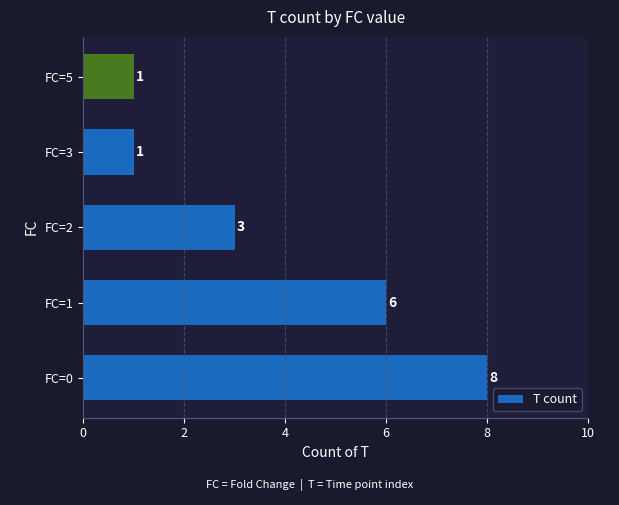

Are the bars grouped side by side (vs. stacked)?

No